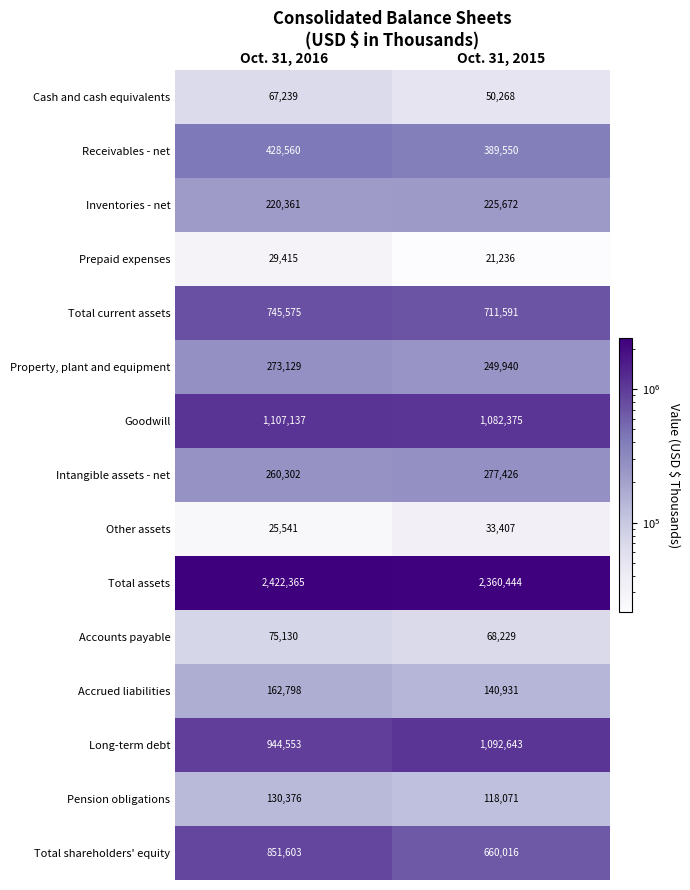

Count the number of categories in the chart.

2